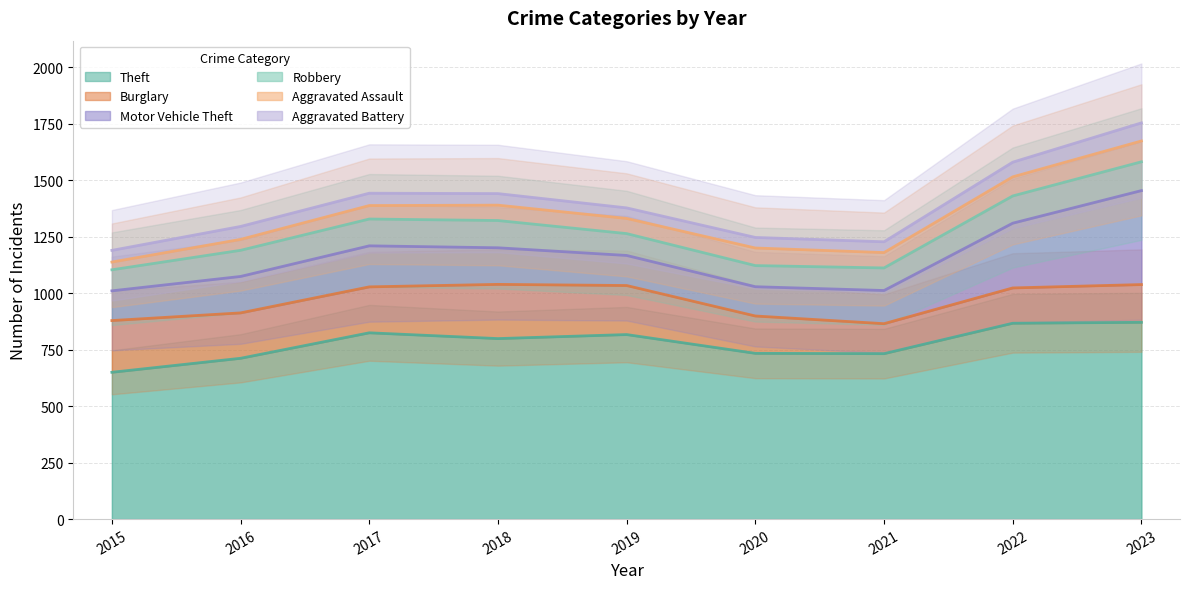

What is the sum of all Aggravated Battery values?

501